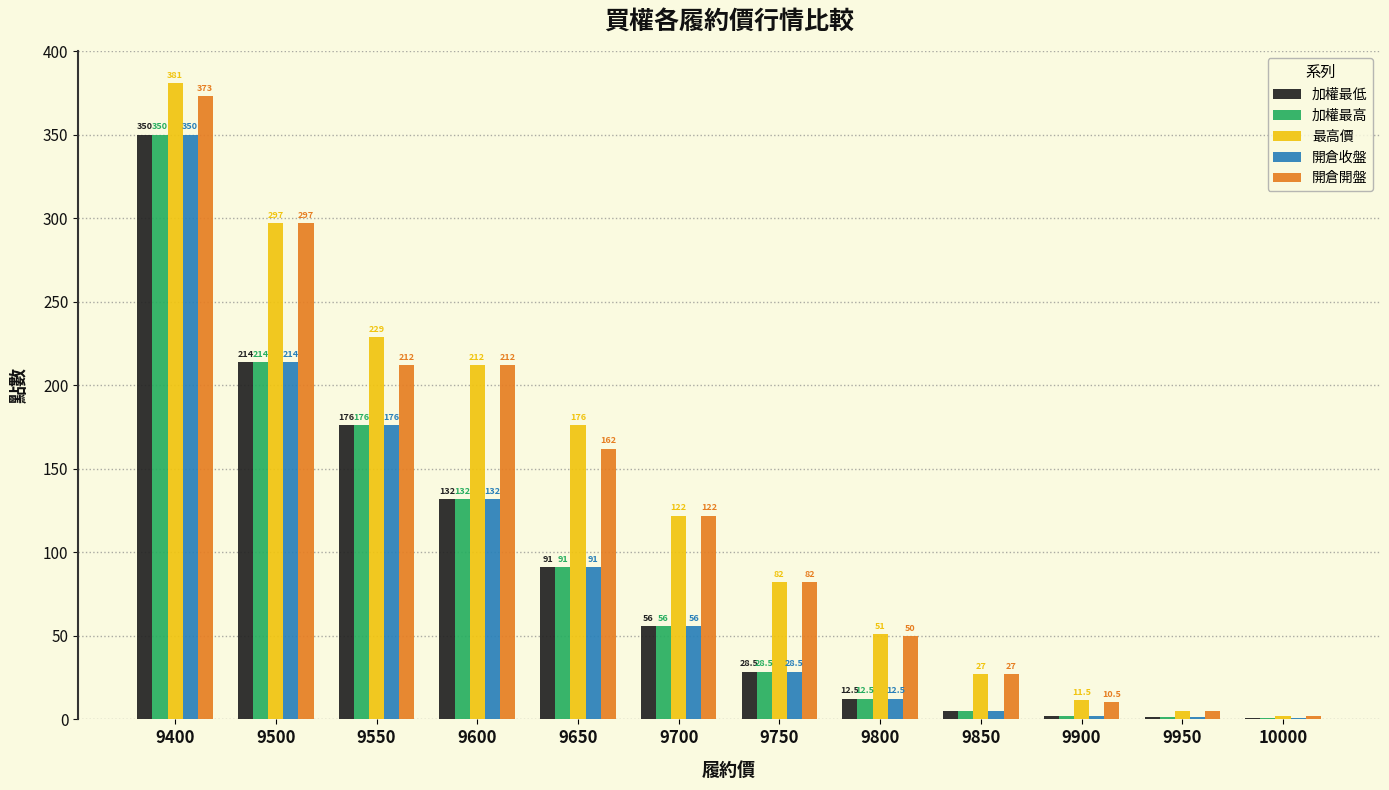

Which series has the largest total across all categories?

最高價